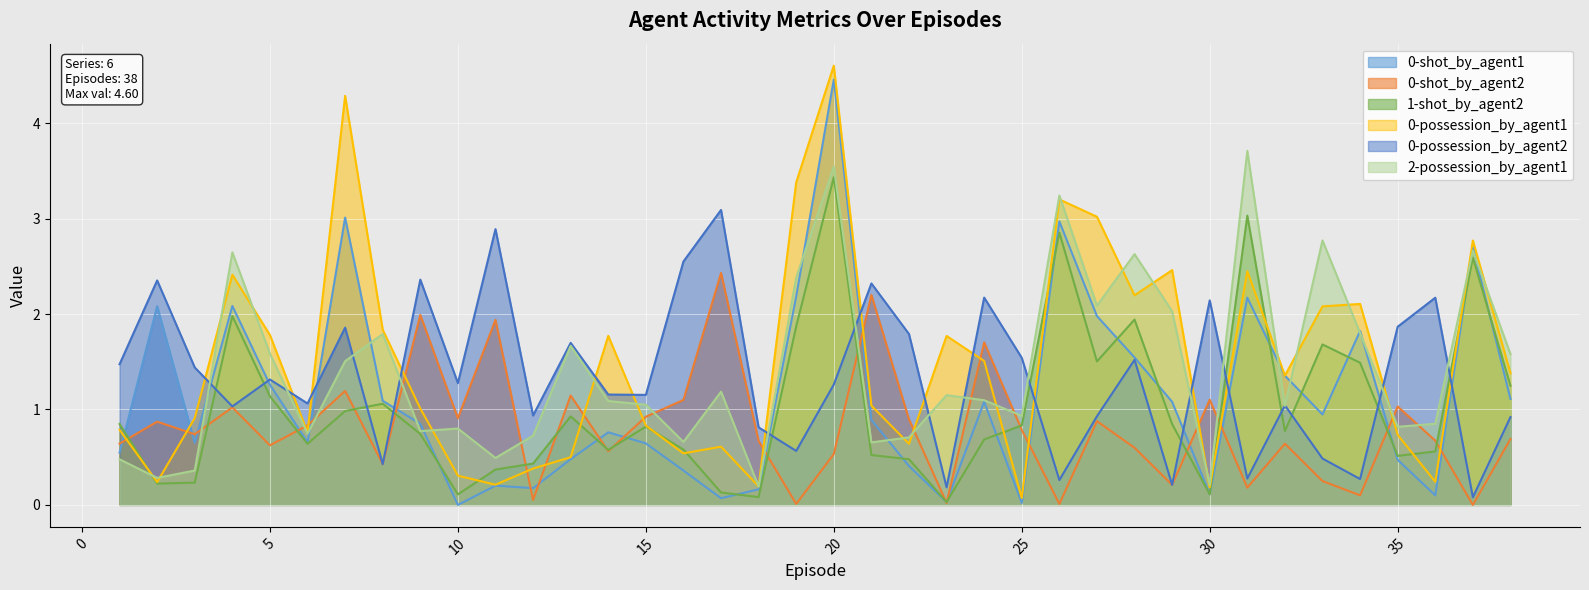

Reading left to right, extract all data points from this chart.

0-shot_by_agent1: 1=0.5	2=2.1	3=0.7	4=2.1	5=1.3	6=0.7	7=3.0	8=1.1	9=0.9	10=0.0	11=0.2	12=0.2	13=0.5	14=0.8	15=0.6	16=0.4	17=0.1	18=0.2	19=2.2	20=4.5	21=0.9	22=0.4	23=0.0	24=1.1	25=0.0	26=3.0	27=2.0	28=1.5	29=1.1	30=0.1	31=2.2	32=1.4	33=0.9	34=1.8	35=0.5	36=0.1	37=2.7	38=1.1
0-shot_by_agent2: 1=0.6	2=0.9	3=0.7	4=1.0	5=0.6	6=0.8	7=1.2	8=0.4	9=2.0	10=0.9	11=1.9	12=0.1	13=1.1	14=0.6	15=0.9	16=1.1	17=2.4	18=0.7	19=0.0	20=0.5	21=2.2	22=0.9	23=0.0	24=1.7	25=0.8	26=0.0	27=0.9	28=0.6	29=0.2	30=1.1	31=0.2	32=0.6	33=0.2	34=0.1	35=1.0	36=0.7	37=0.0	38=0.7
1-shot_by_agent2: 1=0.8	2=0.2	3=0.2	4=2.0	5=1.1	6=0.6	7=1.0	8=1.1	9=0.7	10=0.1	11=0.4	12=0.4	13=0.9	14=0.6	15=0.8	16=0.6	17=0.1	18=0.1	19=1.9	20=3.4	21=0.5	22=0.5	23=0.0	24=0.7	25=0.8	26=2.9	27=1.5	28=1.9	29=0.8	30=0.1	31=3.0	32=0.8	33=1.7	34=1.5	35=0.5	36=0.6	37=2.6	38=1.2
0-possession_by_agent1: 1=0.8	2=0.2	3=0.9	4=2.4	5=1.8	6=0.8	7=4.3	8=1.8	9=1.0	10=0.3	11=0.2	12=0.4	13=0.5	14=1.8	15=0.8	16=0.5	17=0.6	18=0.2	19=3.4	20=4.6	21=1.0	22=0.6	23=1.8	24=1.5	25=0.1	26=3.2	27=3.0	28=2.2	29=2.5	30=0.2	31=2.4	32=1.4	33=2.1	34=2.1	35=0.7	36=0.2	37=2.8	38=1.4
0-possession_by_agent2: 1=1.5	2=2.4	3=1.4	4=1.0	5=1.3	6=1.1	7=1.9	8=0.4	9=2.4	10=1.3	11=2.9	12=0.9	13=1.7	14=1.2	15=1.2	16=2.5	17=3.1	18=0.8	19=0.6	20=1.3	21=2.3	22=1.8	23=0.2	24=2.2	25=1.5	26=0.3	27=0.9	28=1.5	29=0.2	30=2.1	31=0.3	32=1.0	33=0.5	34=0.3	35=1.9	36=2.2	37=0.1	38=0.9
2-possession_by_agent1: 1=0.5	2=0.3	3=0.4	4=2.6	5=1.6	6=0.7	7=1.5	8=1.8	9=0.8	10=0.8	11=0.5	12=0.7	13=1.7	14=1.1	15=1.1	16=0.7	17=1.2	18=0.2	19=2.4	20=3.5	21=0.7	22=0.7	23=1.1	24=1.1	25=0.9	26=3.2	27=2.1	28=2.6	29=2.0	30=0.2	31=3.7	32=1.0	33=2.8	34=1.8	35=0.8	36=0.8	37=2.7	38=1.6